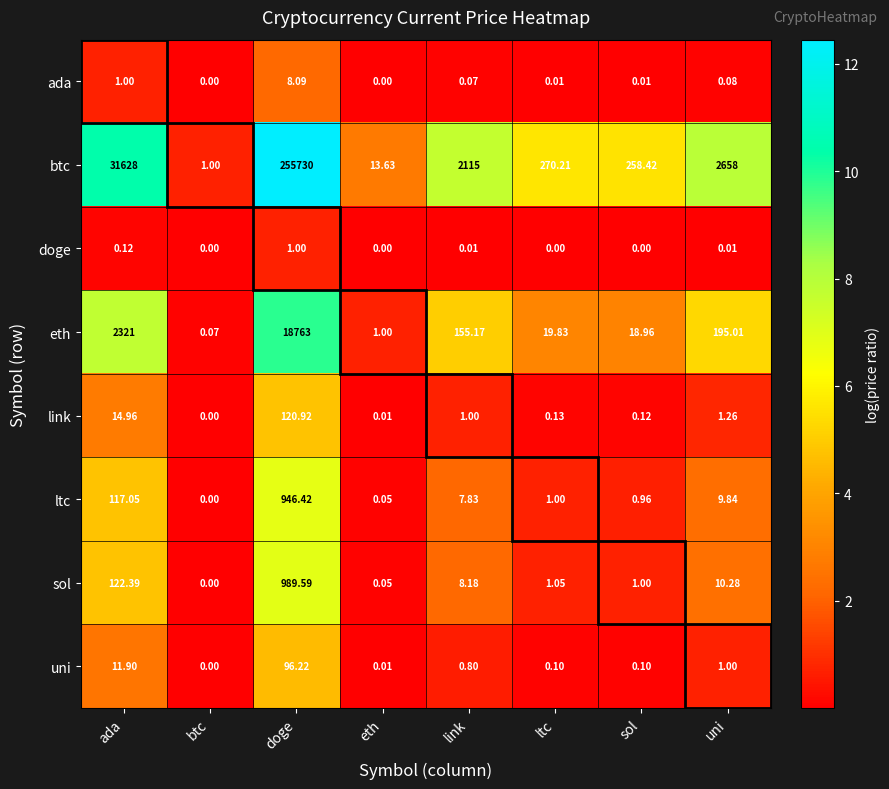

Which category has the lowest value in the btc series?

btc